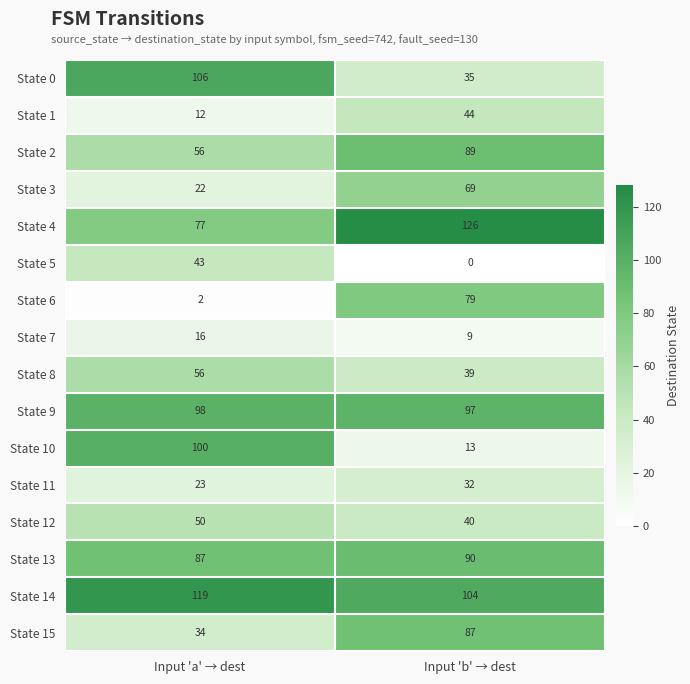

Read the State 8 value at Input 'a' → dest, to the nearest 5.

55